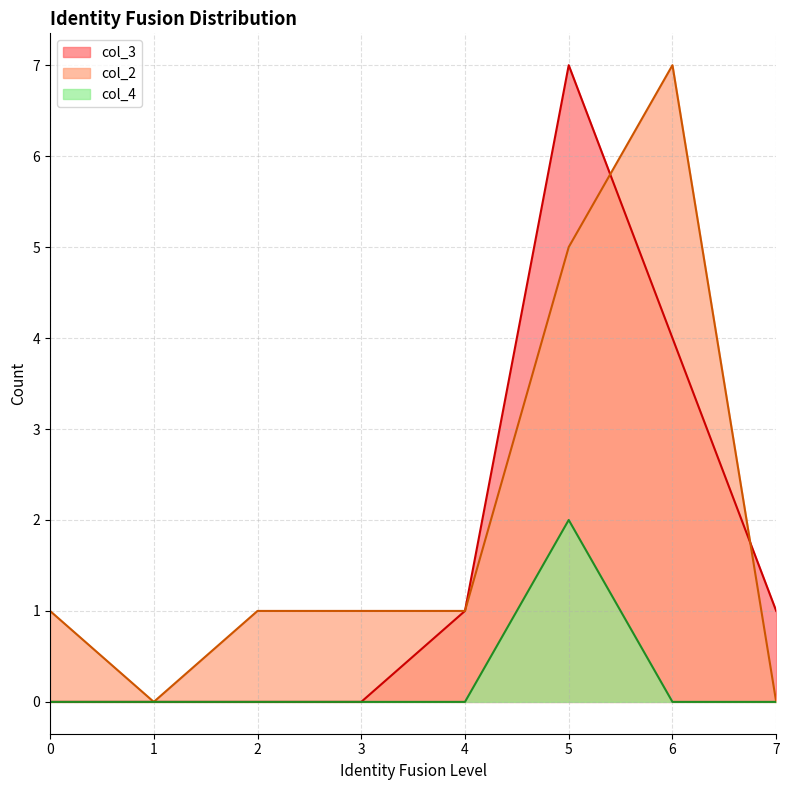

Reading right to left, extract all data points from this chart.

col_3: 1	4	7	1	0	0	0	0
col_2: 0	7	5	1	1	1	0	1
col_4: 0	0	2	0	0	0	0	0